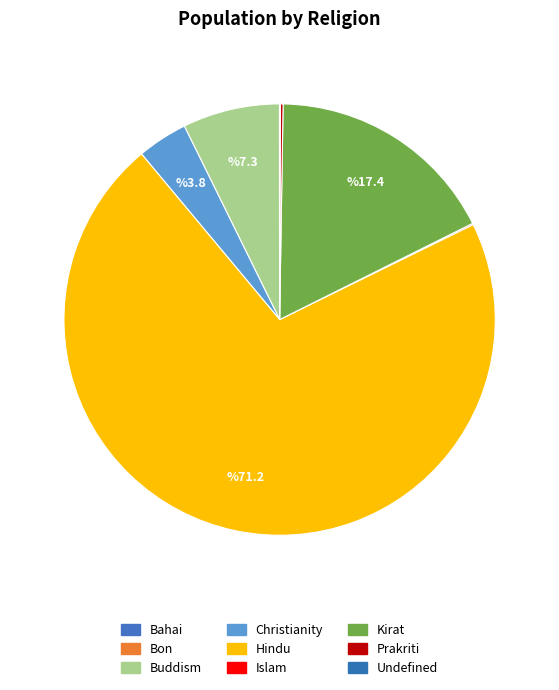

To the nearest percent, what is the difference between the largest and smallest slice percentages?

71%